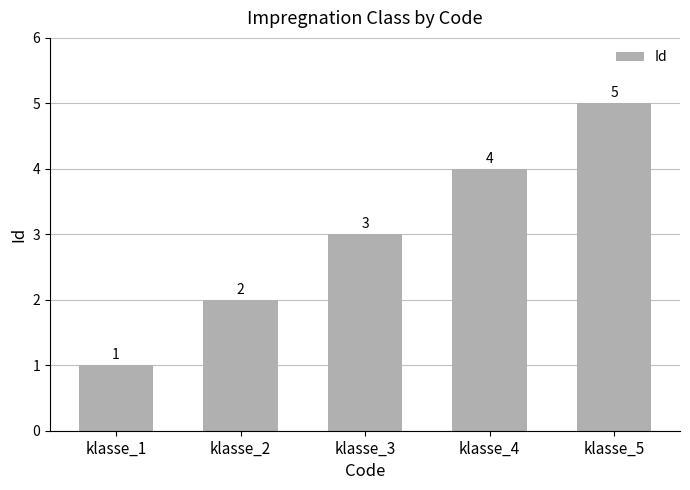

How many values are between 2 and 4?

3